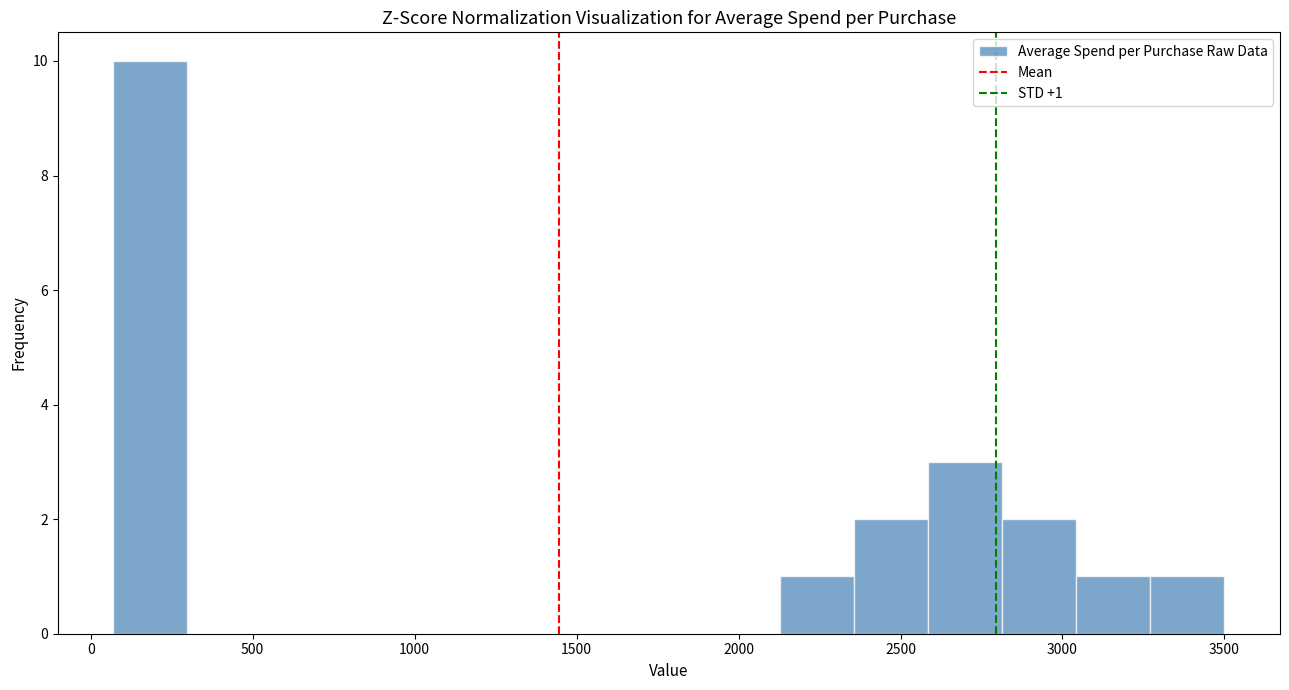

Over which range of the x-axis is the bar tallest?

50 to 300